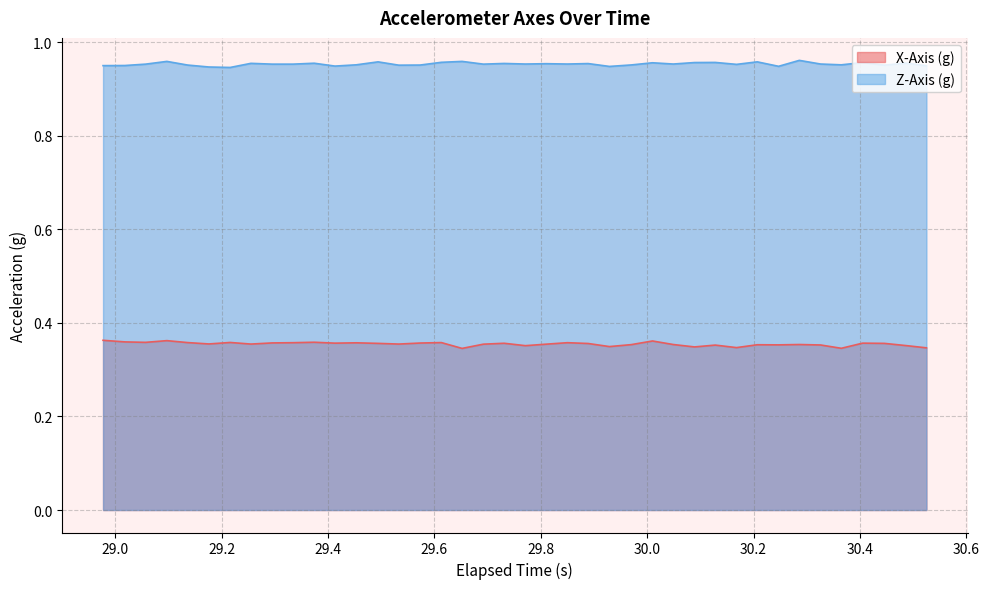

What is the highest value of the X-Axis (g) series?

0.4